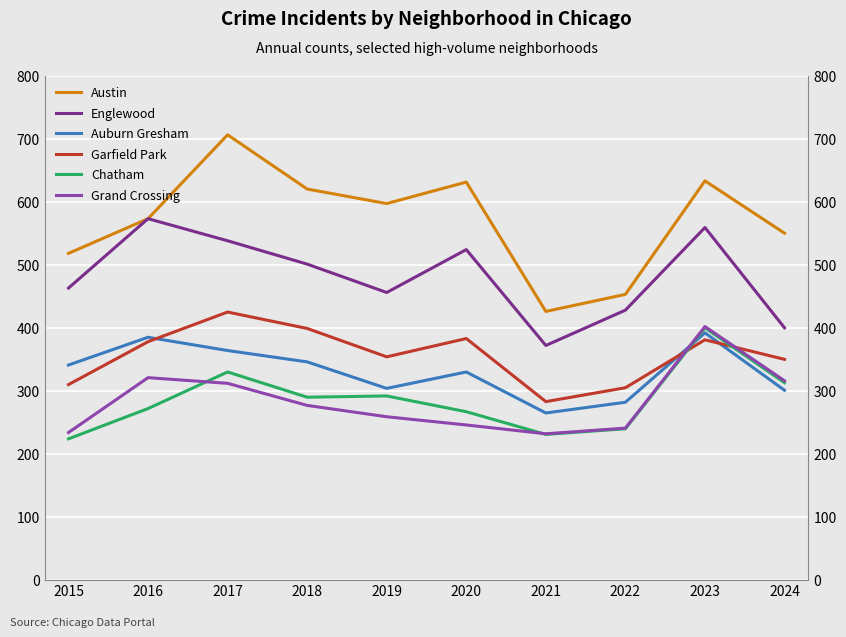

What is the smallest value displayed?

224